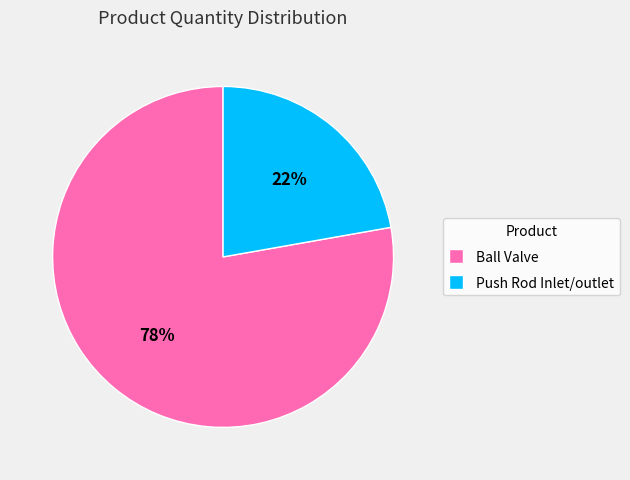

Between Push Rod Inlet/outlet and Ball Valve, which is larger?

Ball Valve